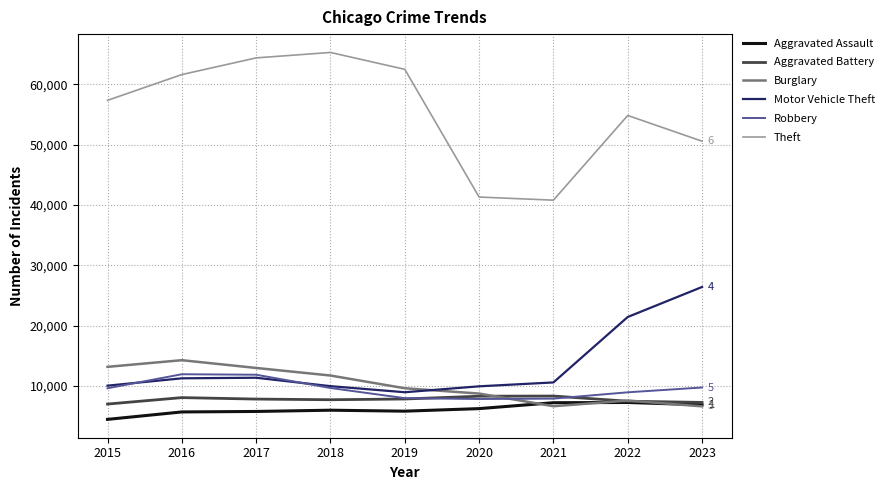

What are all the series names shown in the legend?

Aggravated Assault, Aggravated Battery, Burglary, Motor Vehicle Theft, Robbery, Theft